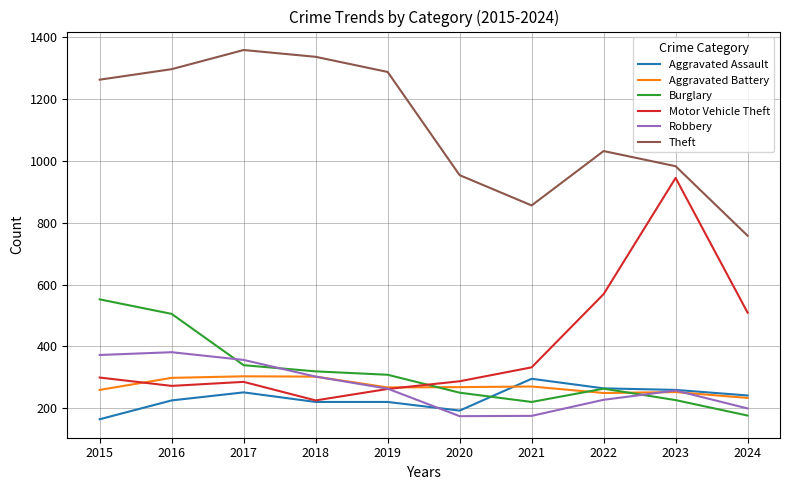

Does the chart display data point markers on the line(s)?

No